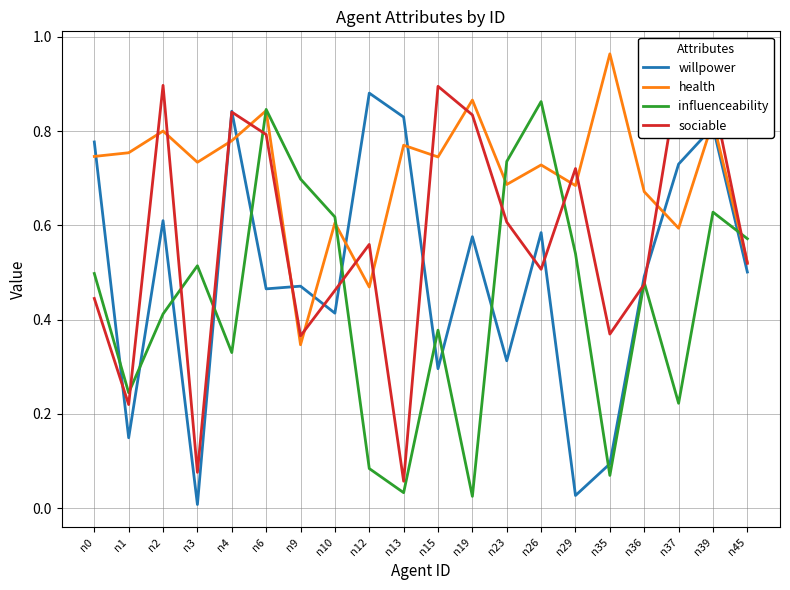

After their last crossing, which series has the higher values: sociable or health?

health